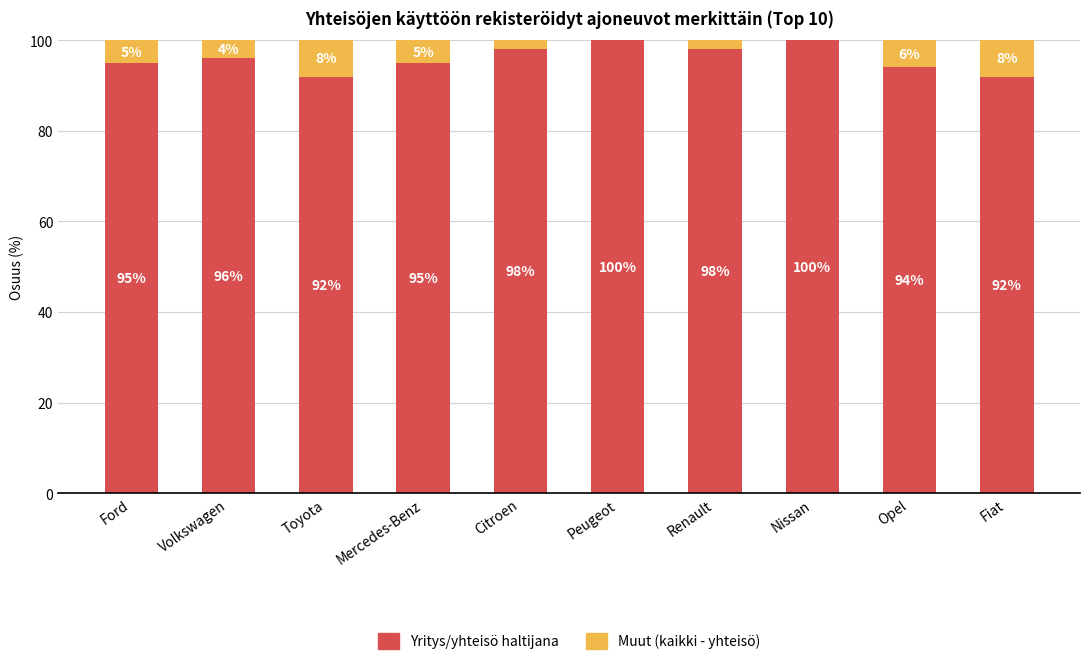

Reading right to left, list the values for the Yritys/yhteisö haltijana series.

Fiat=92	Opel=94	Nissan=100	Renault=98	Peugeot=100	Citroen=98	Mercedes-Benz=95	Toyota=92	Volkswagen=96	Ford=95